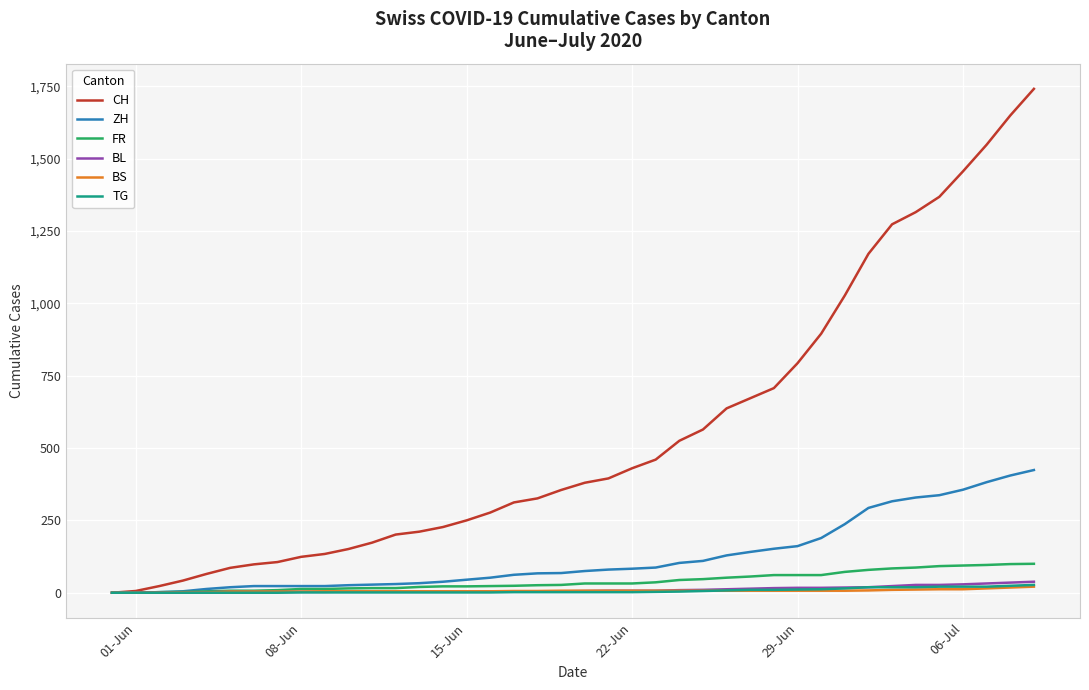

Which series has the widest spread of values?

CH